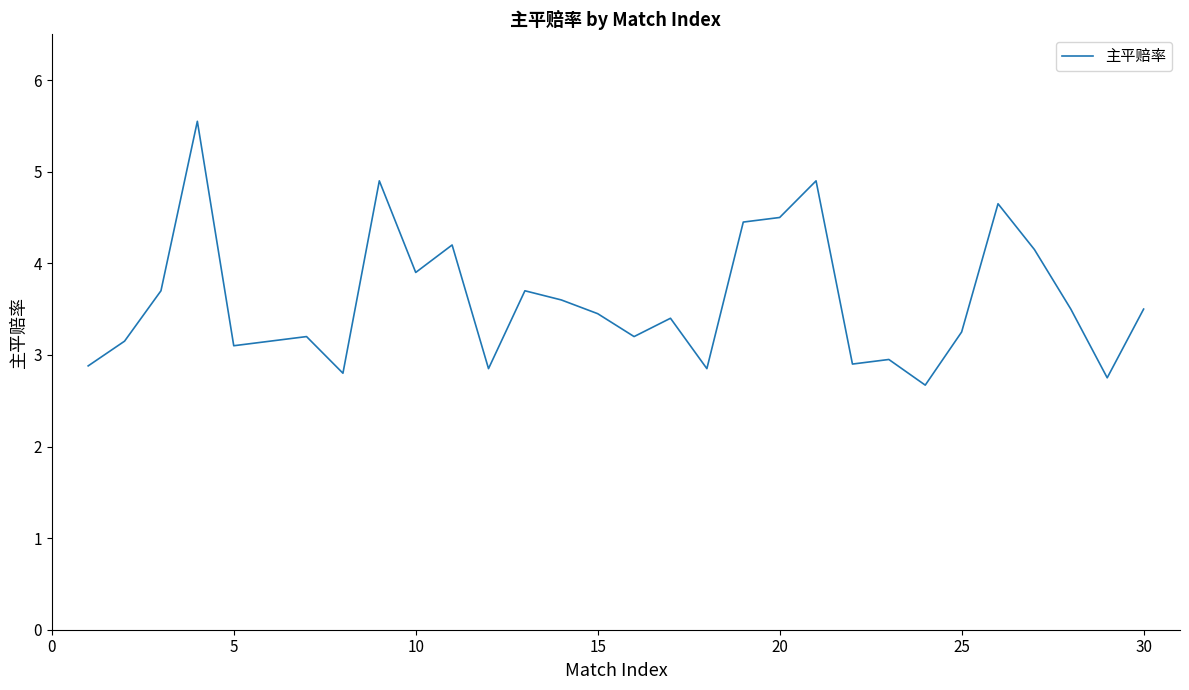

Does the chart display data point markers on the line(s)?

No